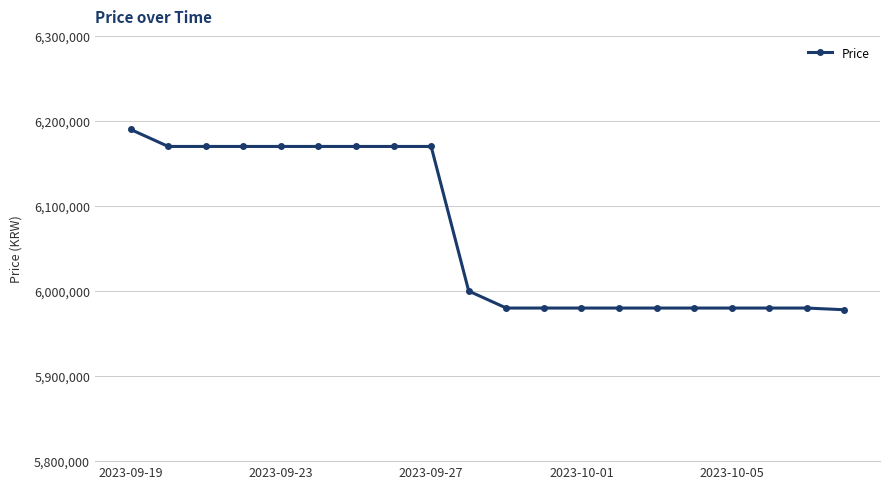

What is the maximum value shown in the chart?

6190000